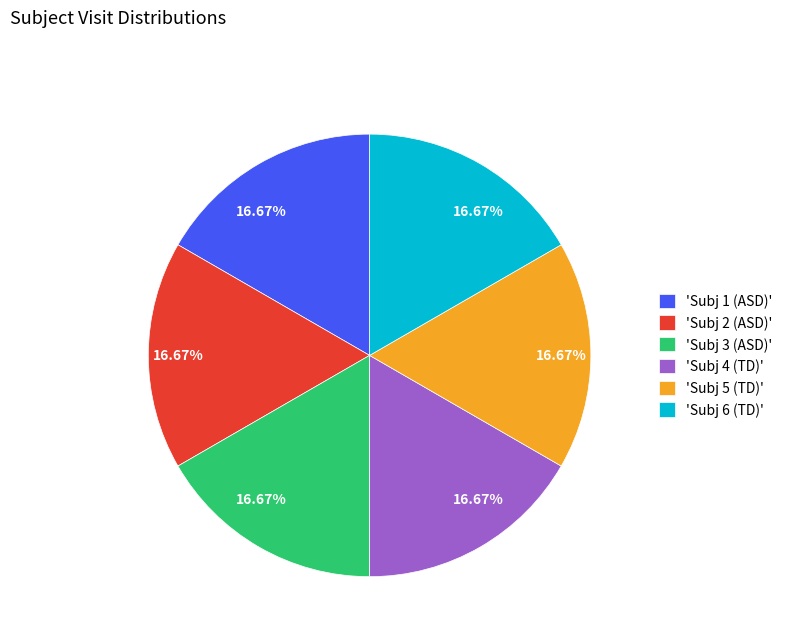

What is the ratio of the value at 'Subj 5 (TD)' to the value at 'Subj 2 (ASD)'?

1.0